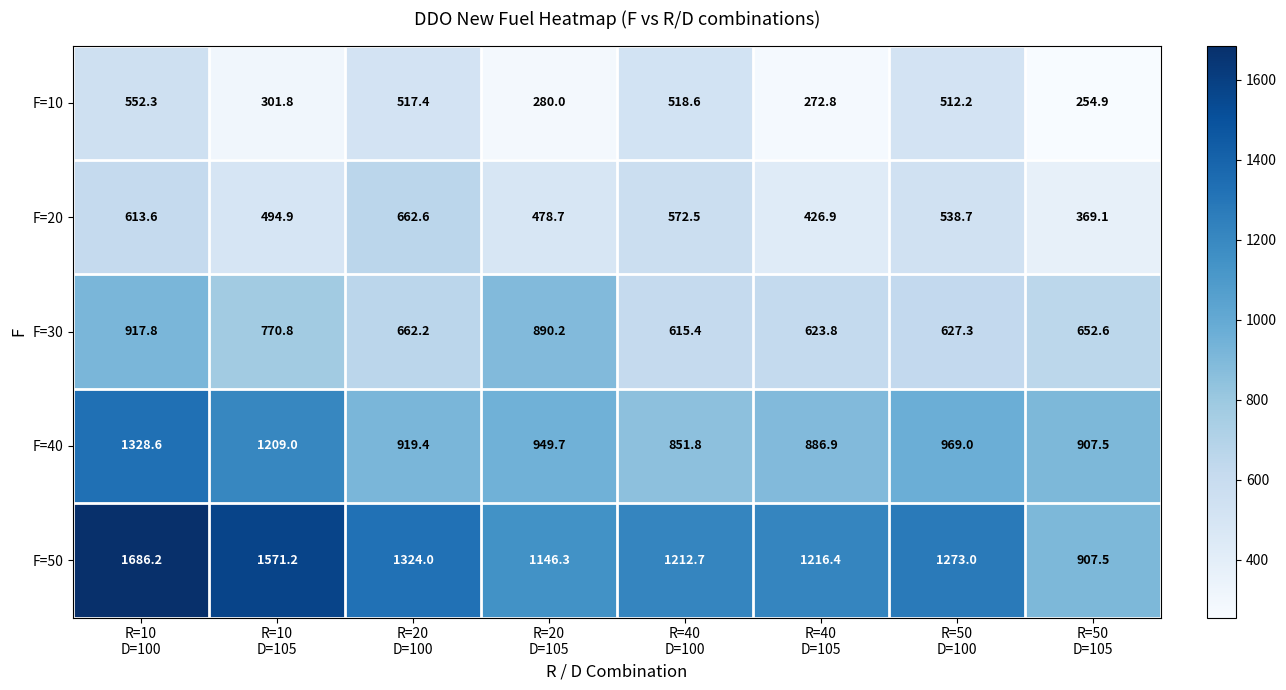

List the series in order of their peak value, lowest first.

F=10, F=20, F=30, F=40, F=50